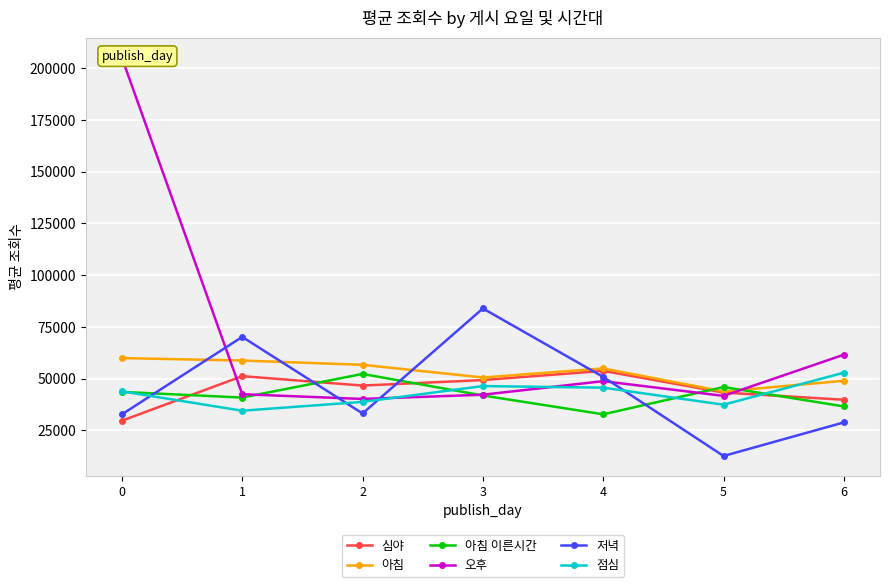

What is the difference between the highest and lowest values at 4?

22188.2